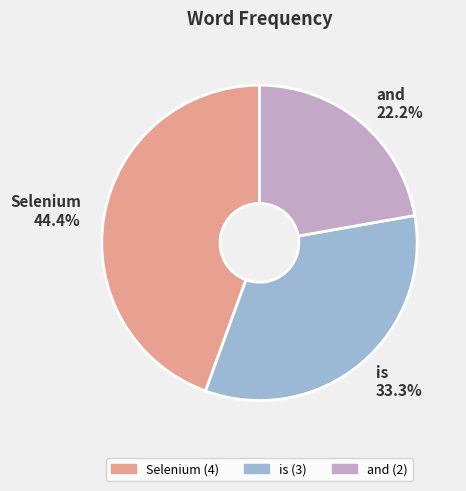

Which category has the biggest portion of the pie?

Selenium